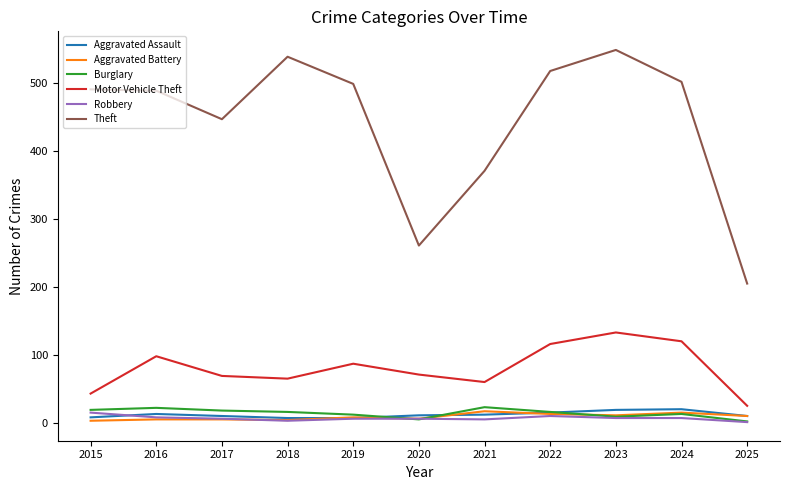

Which series has the largest range (max minus min)?

Theft